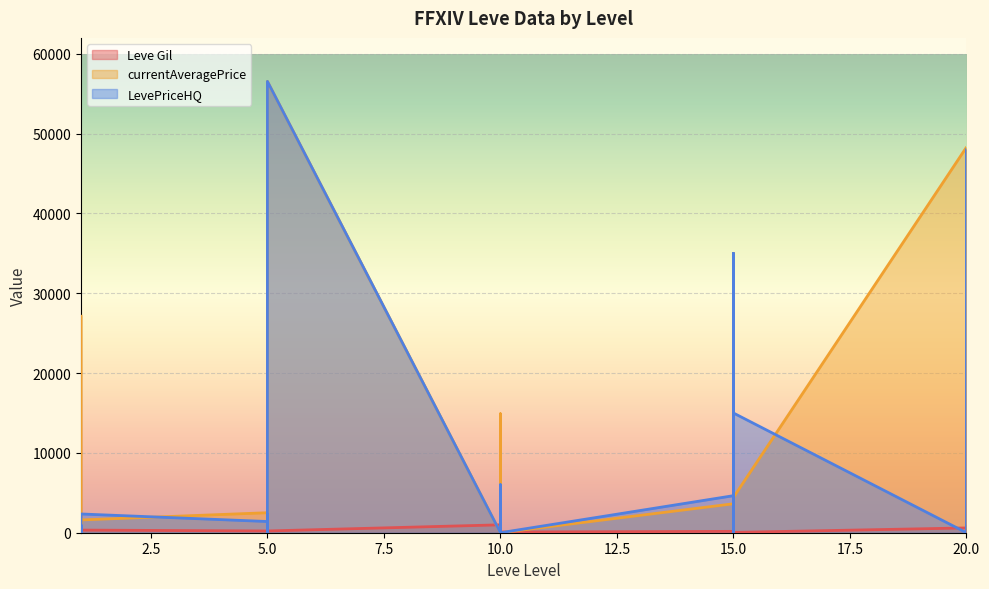

List the series in order of their overall mean, lowest first.

Leve Gil, LevePriceHQ, currentAveragePrice